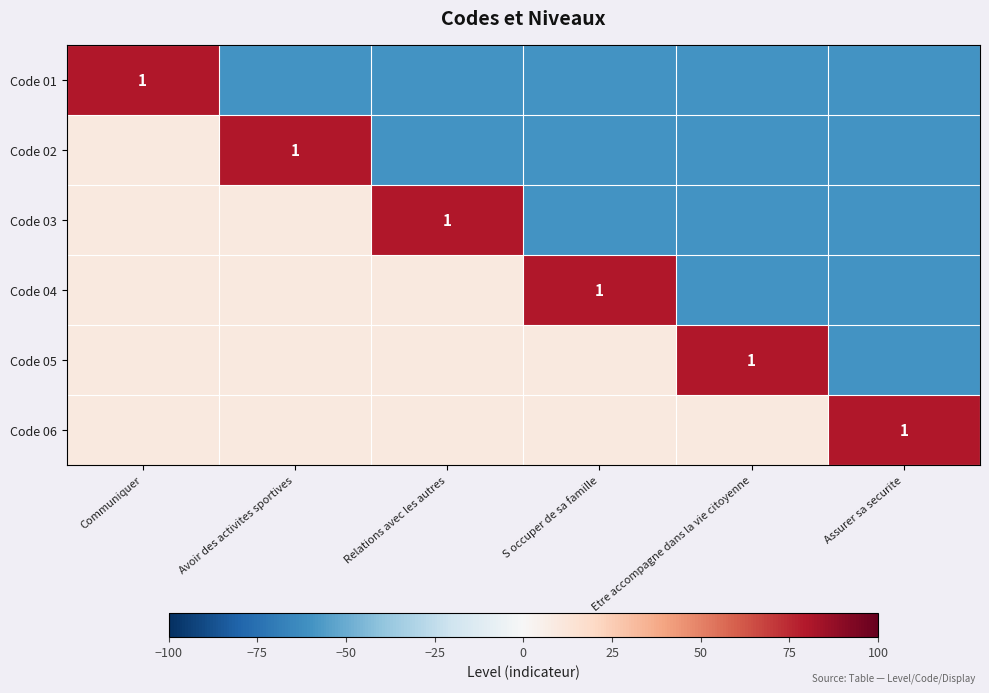

True or false: Code 05 has a value of 1 at Etre accompagne dans la vie citoyenne.

True